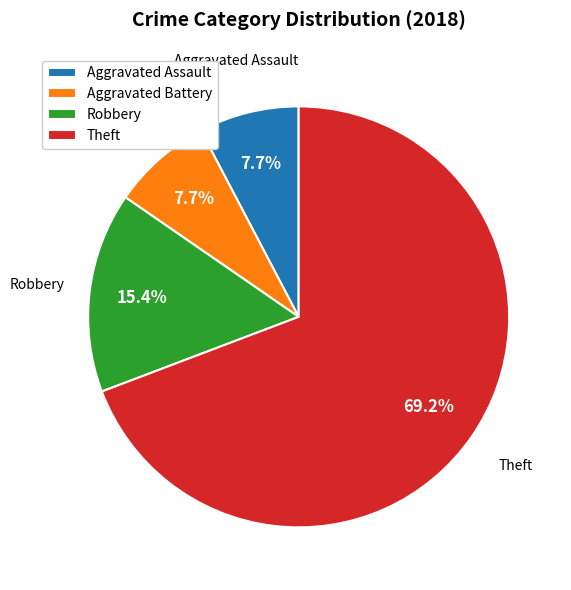

To the nearest percent, what is the combined percentage of Aggravated Assault and Theft?

77%